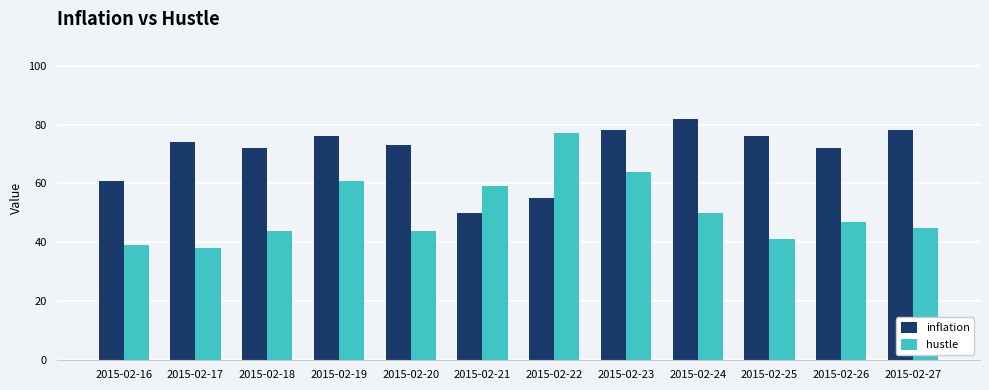

What is the sum of all inflation values?

847